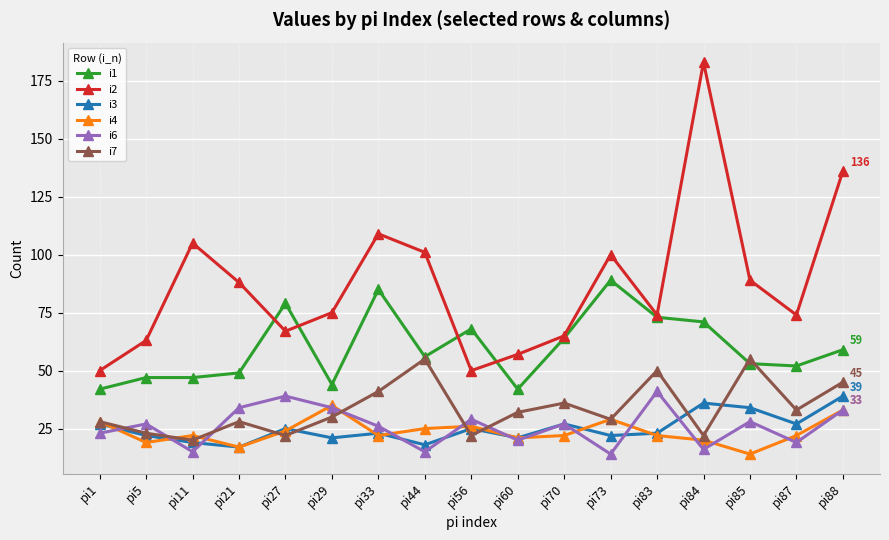

At which label is i7 closest to 37?

pi70